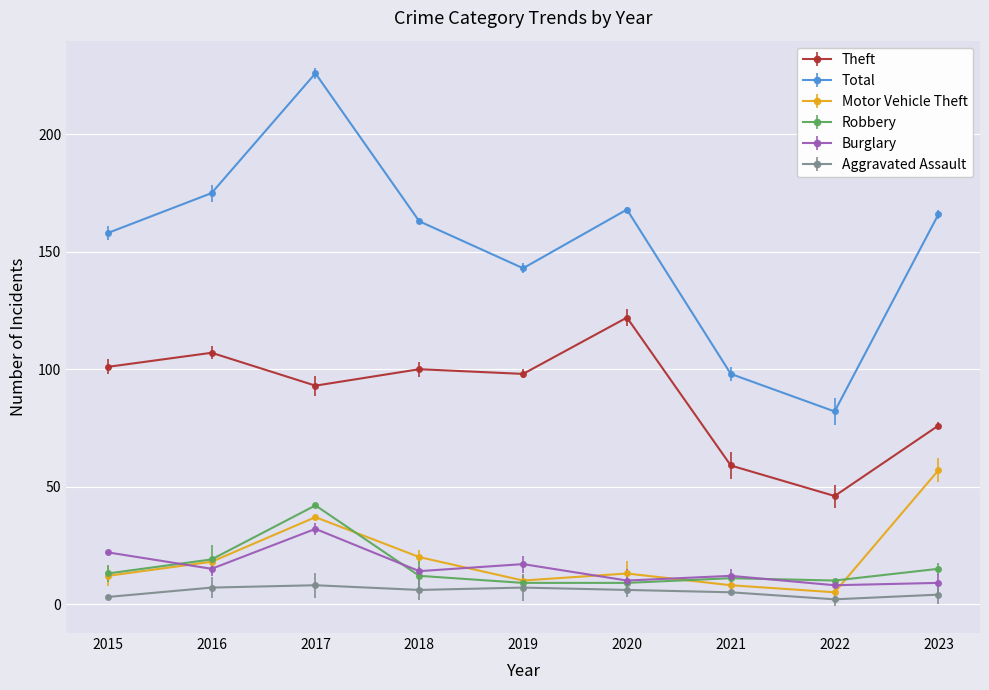

True or false: Robbery and Total cross at least once.

False